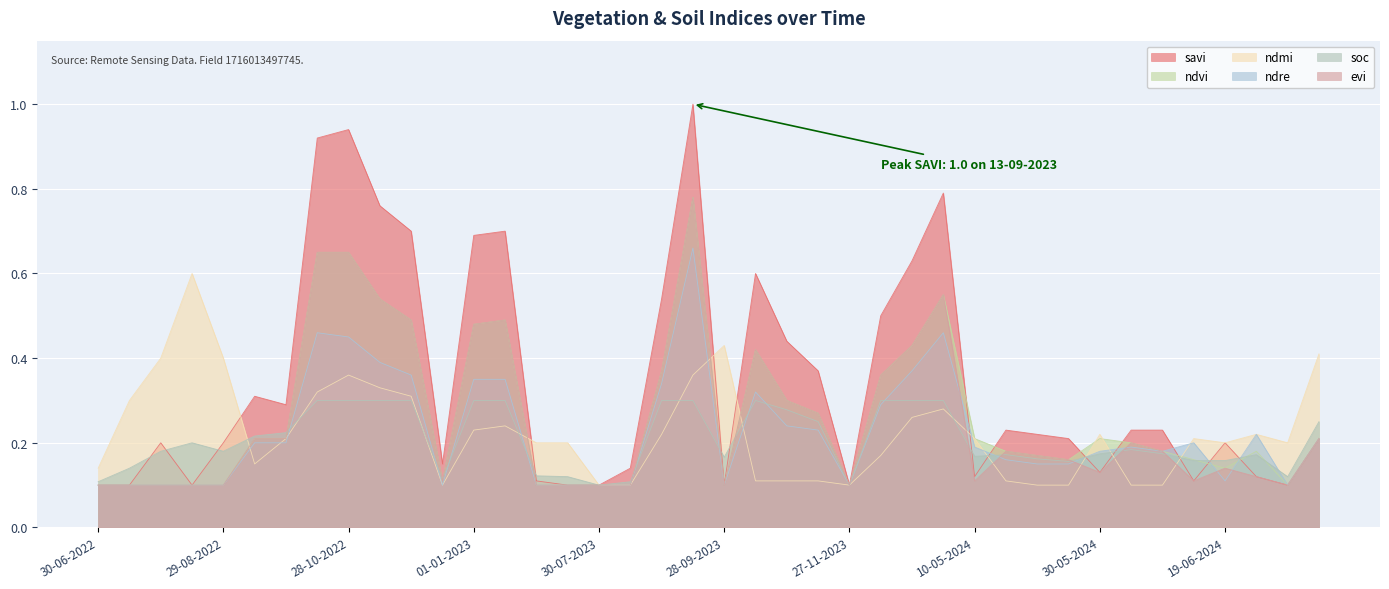

Does the chart display data point markers on the line(s)?

No